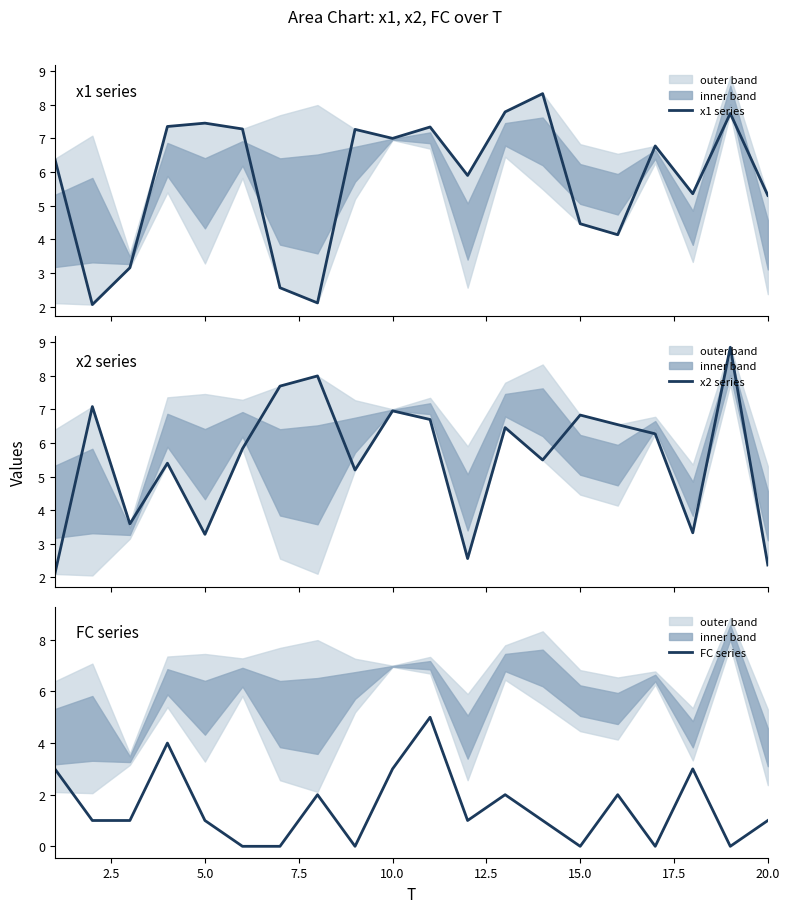

The value of FC series at 10.0 is 5. True or false?

False